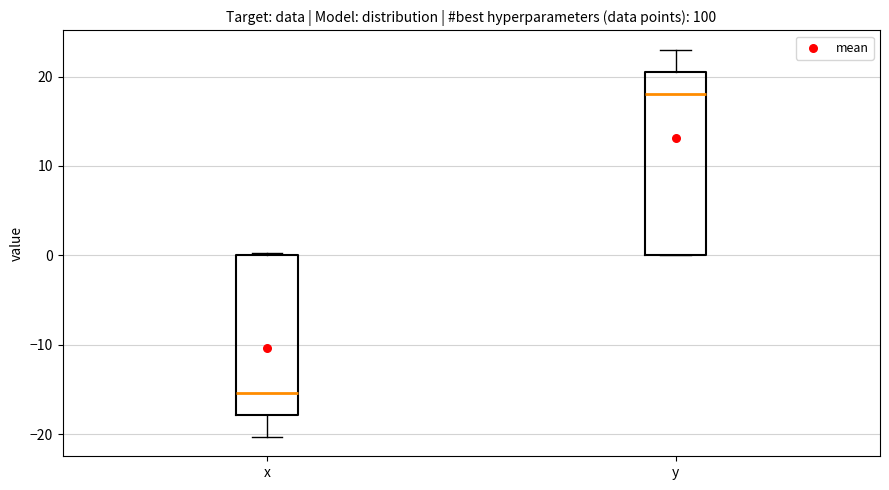

Which box's median line is the lowest?

x